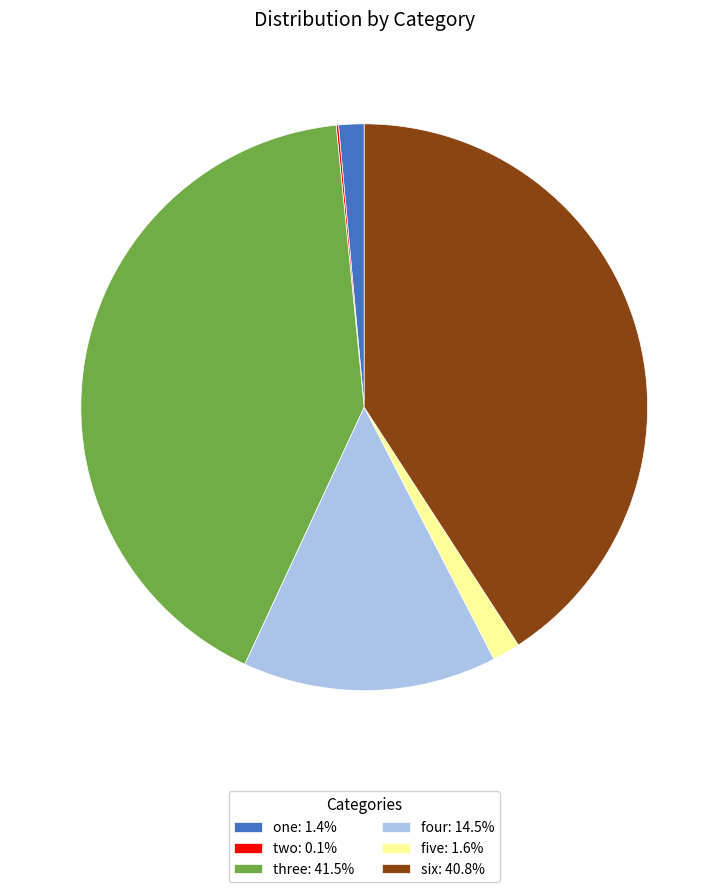

Is there any slice that represents more than half of the pie?

No